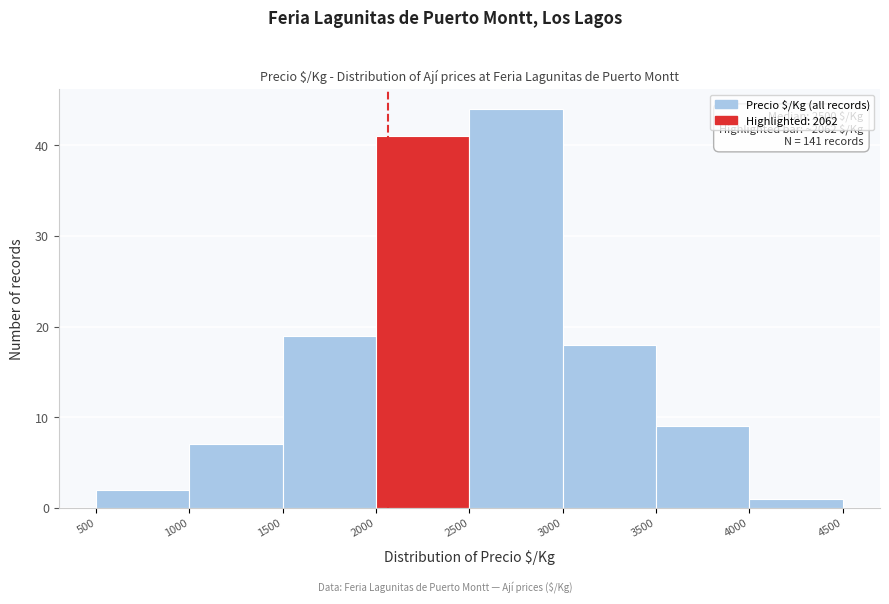

Over which range of the x-axis is the bar tallest?

2500 to 3000